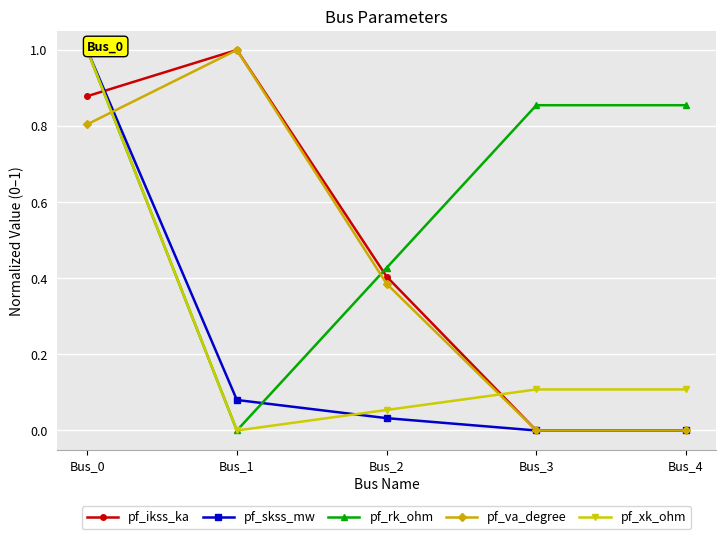

True or false: pf_ikss_ka has a value of 0.0 at Bus_4.

True